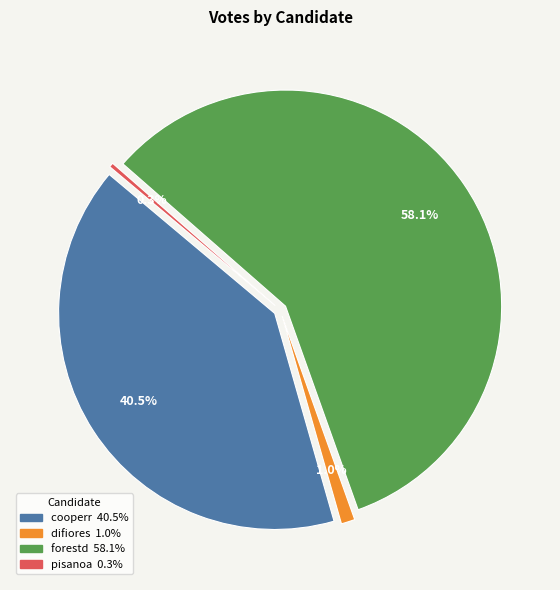

How many slices are in this pie chart?

4